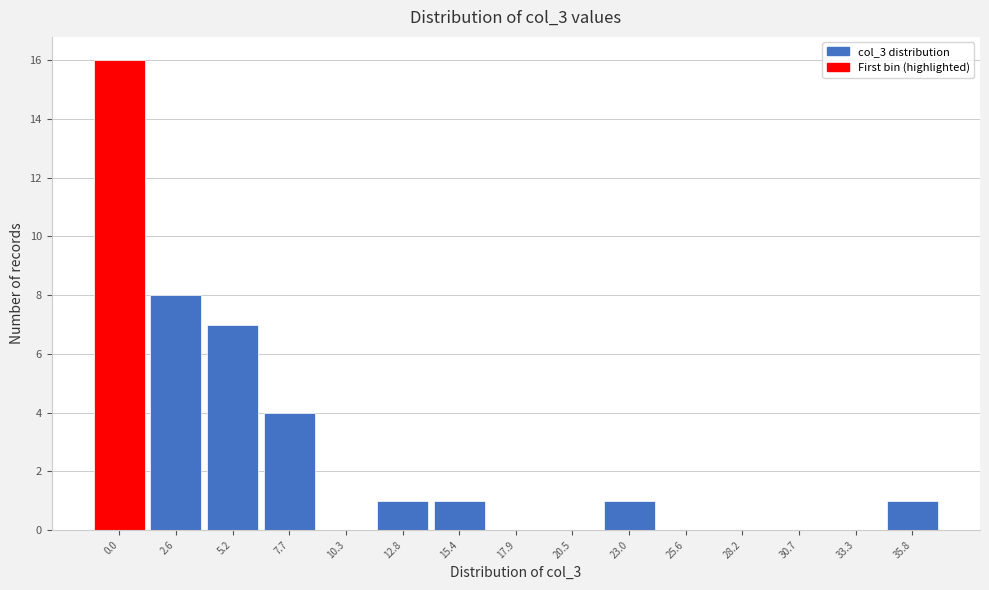

Reading right to left, extract all data points from this chart.

35.8=1	33.3=0	30.7=0	28.2=0	25.6=0	23.0=1	20.5=0	17.9=0	15.4=1	12.8=1	10.3=0	7.7=4	5.2=7	2.6=8	0.0=16